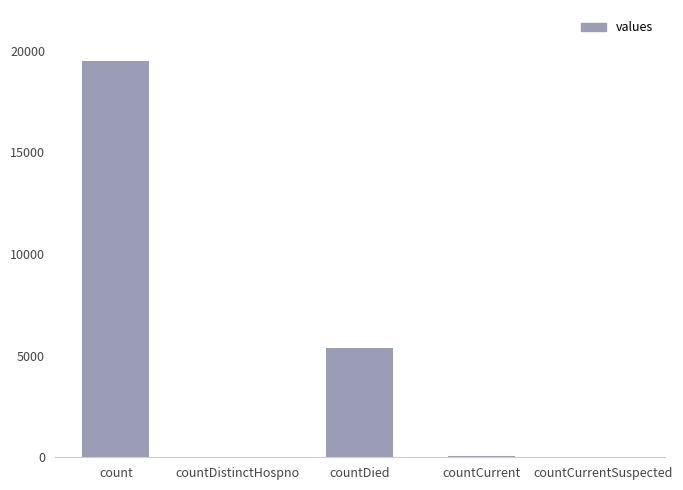

How many data points does each series have?

5